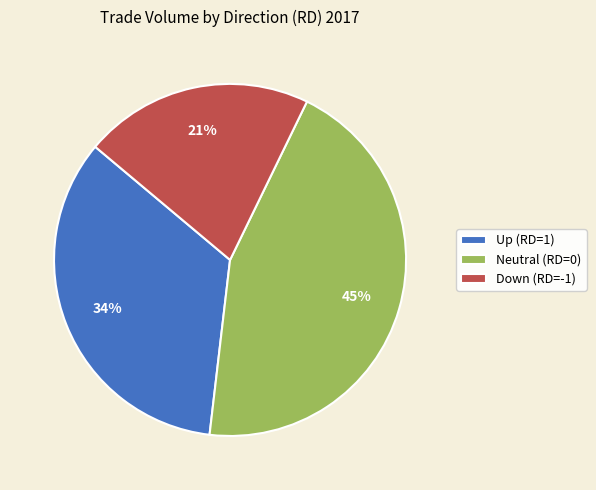

Combined, do Up (RD=1) and Down (RD=-1) account for over 50%?

Yes